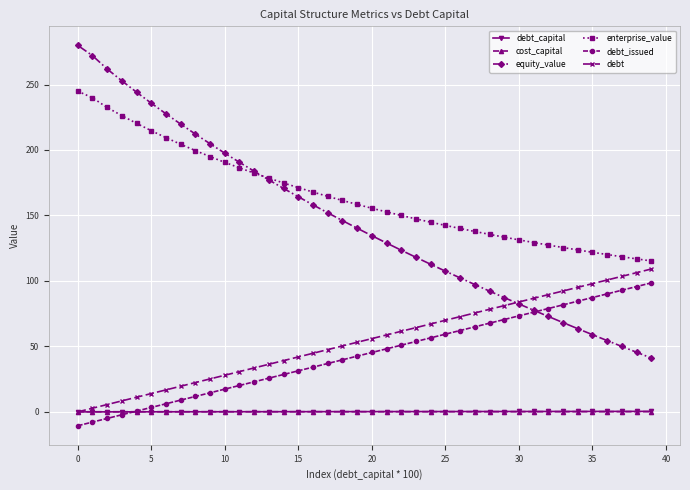

What is the value of the enterprise_value point at the 23rd from the left?

150.0